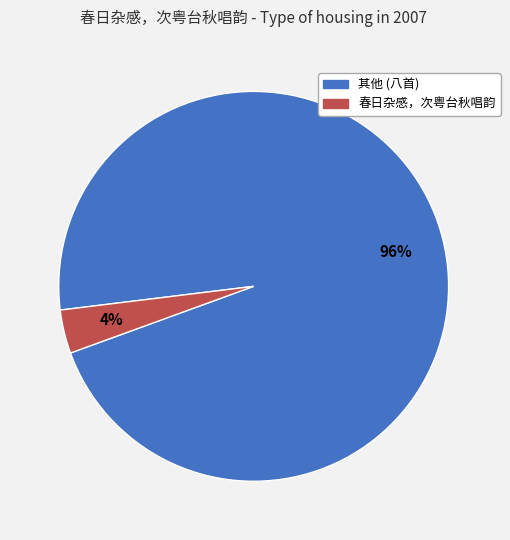

Is there a majority slice in this chart?

Yes